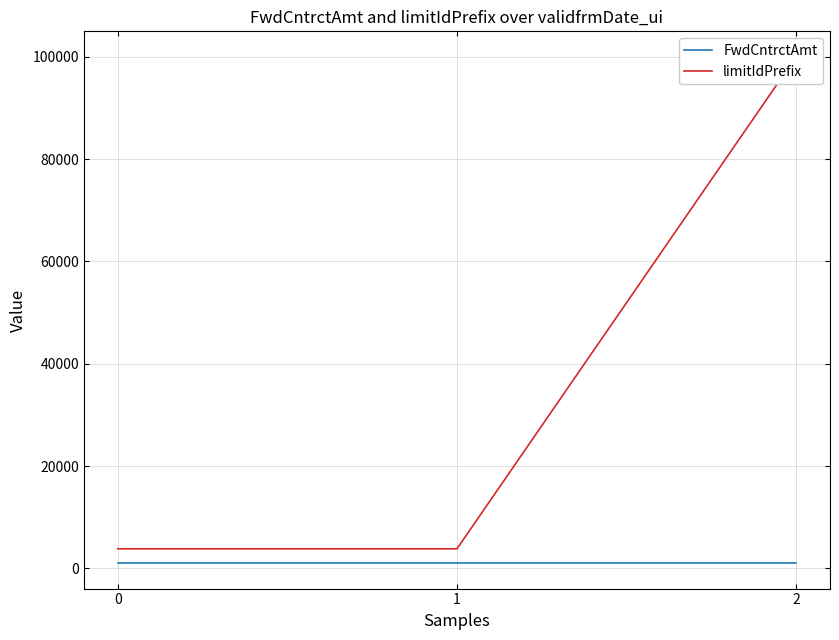

What is the smallest value displayed?

1000